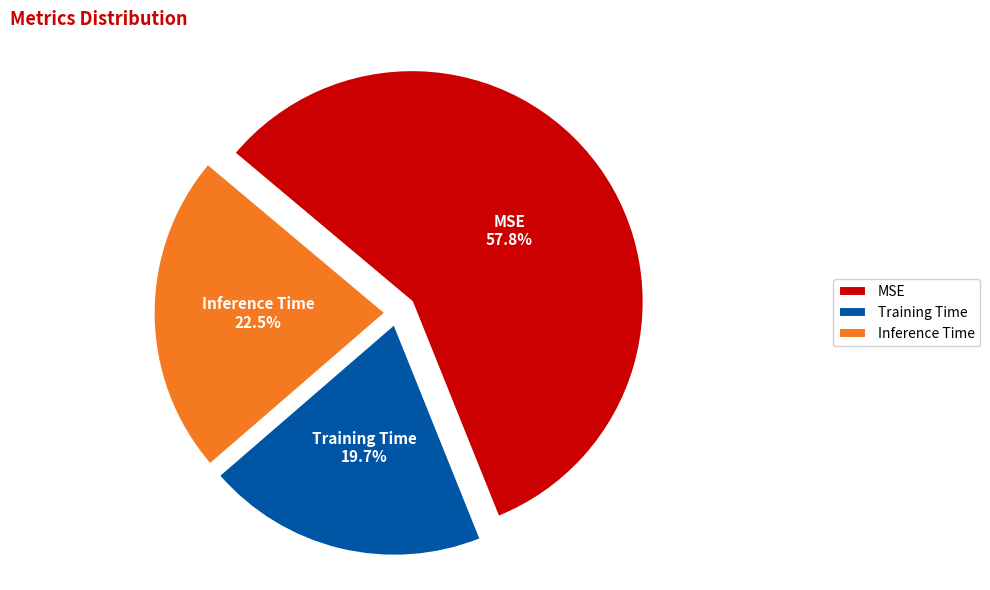

Which category has the smallest portion of the pie?

Training Time